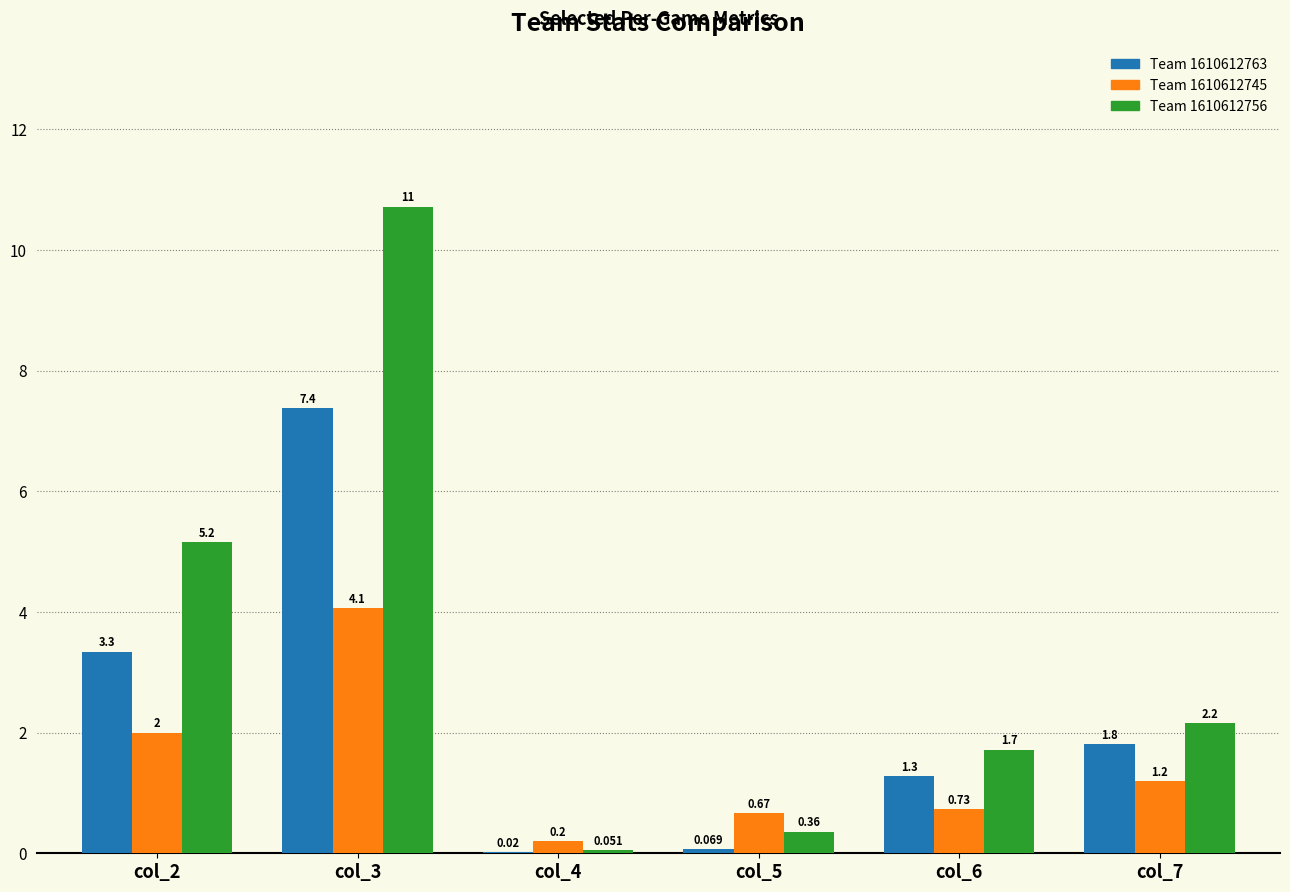

Is the value of Team 1610612756 at col_3 greater than the value of Team 1610612745 at col_4?

Yes